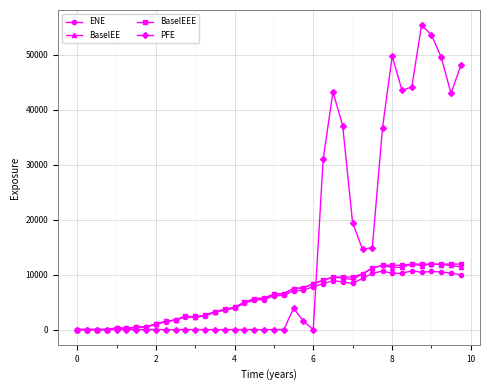

How many data points does each series have?

40